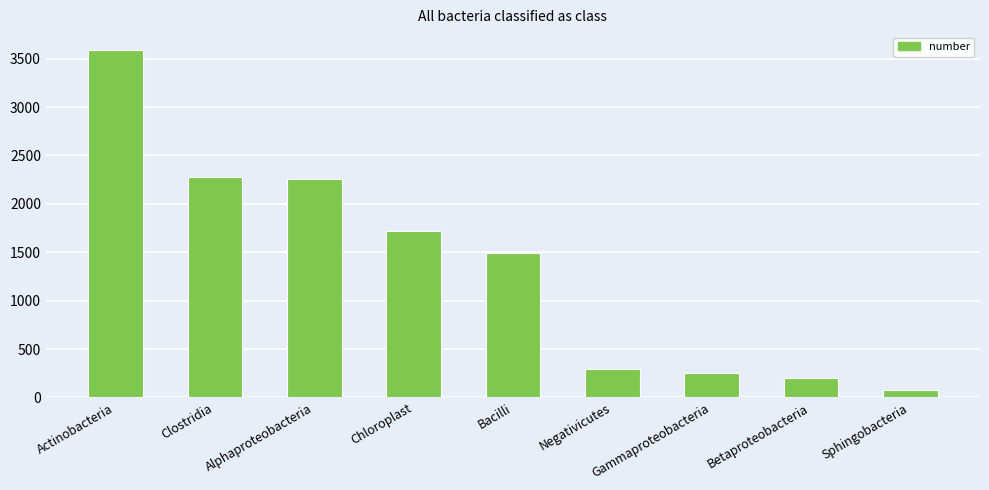

What is the value of the 6th bar from the left?

291